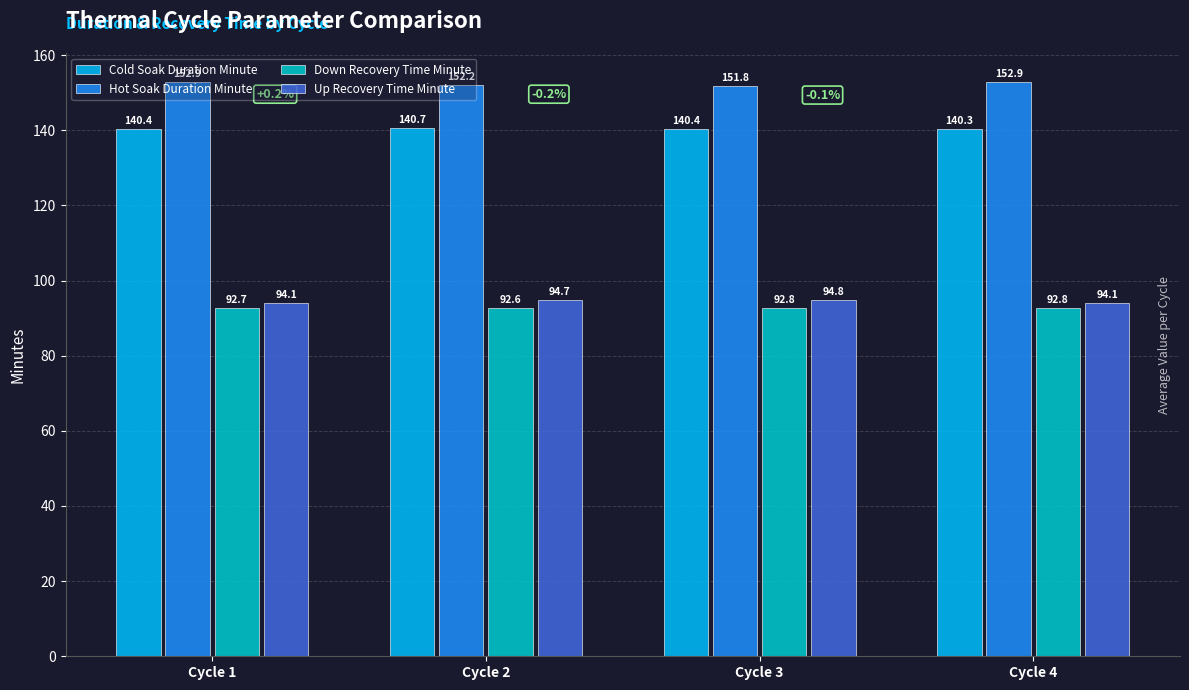

The Down Recovery Time Minute series shows 92.8 at Cycle 4. True or false?

True